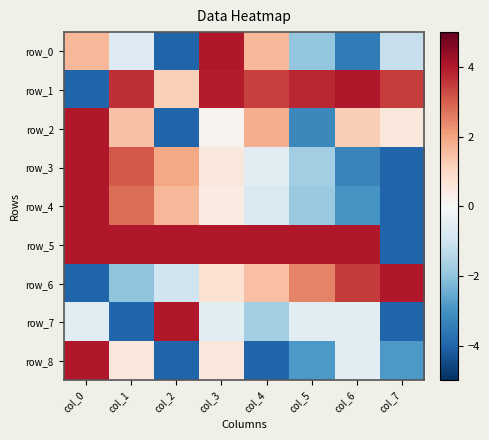

Which category has the lowest value in the row_2 series?

col_2